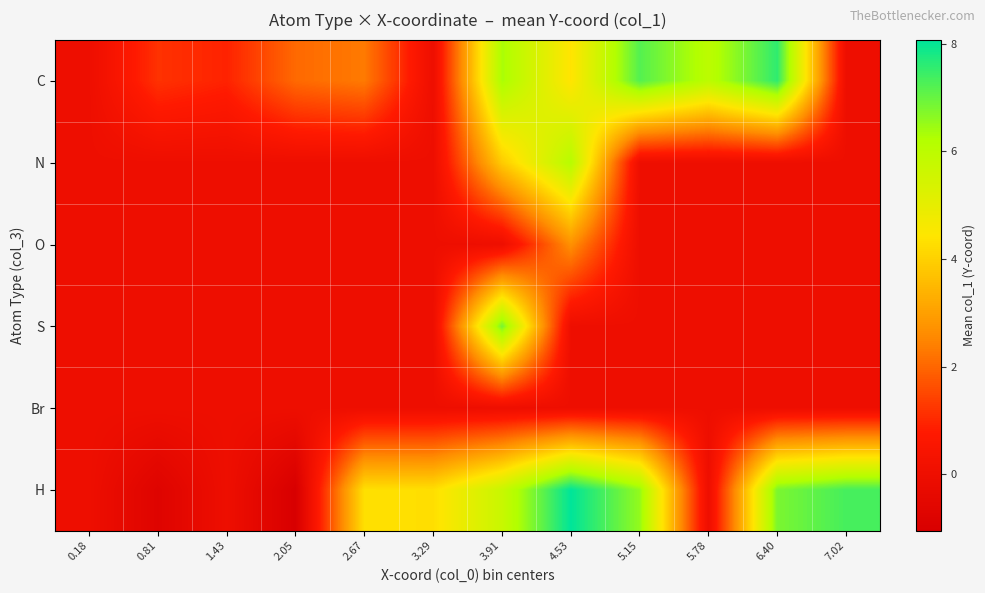

Which series has the widest spread of values?

H